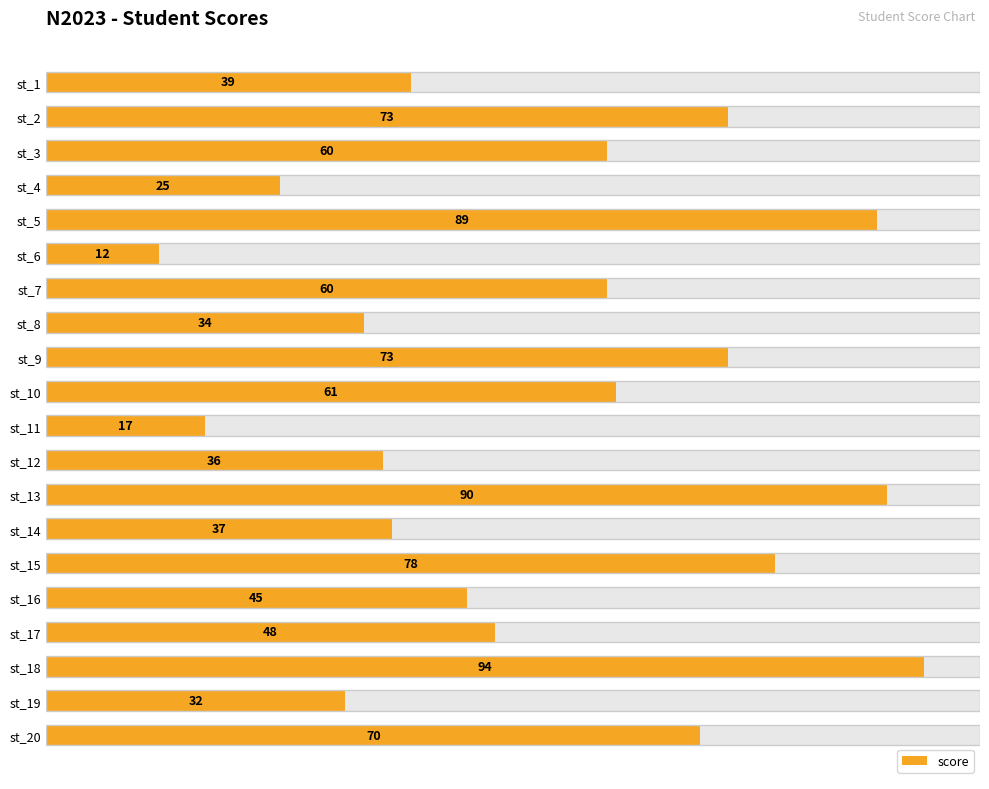

The value at st_4 is 25. True or false?

True